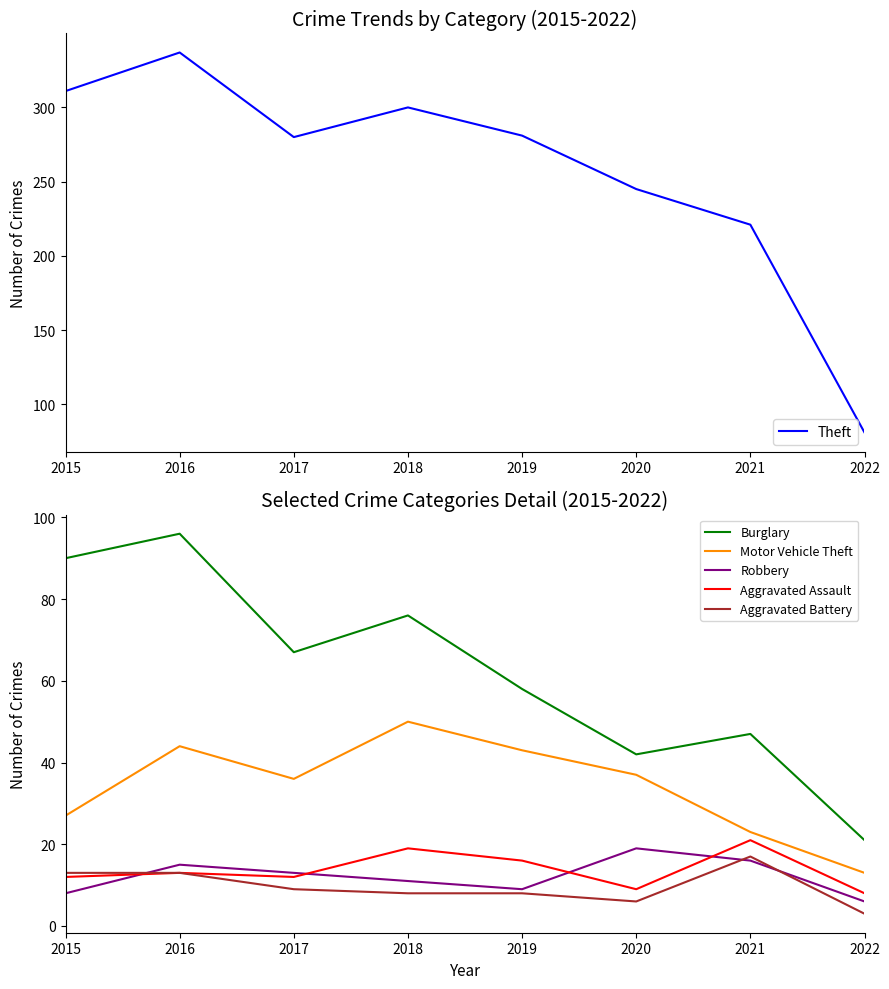

Does the chart display data point markers on the line(s)?

No